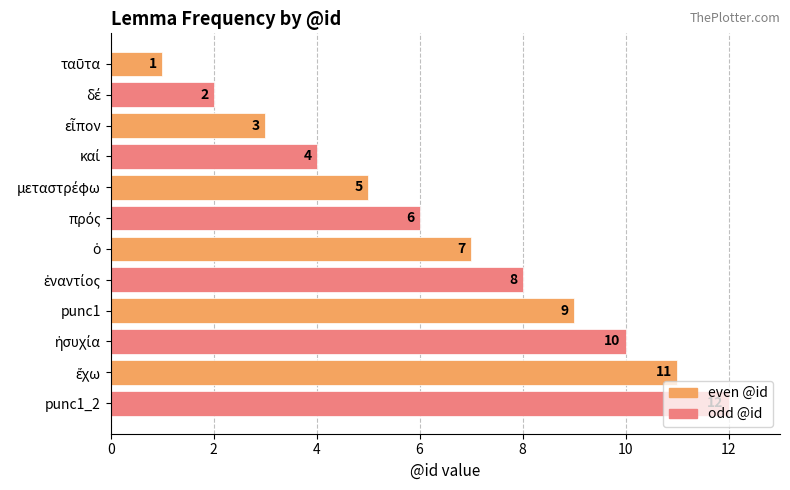

Which category has the highest value across all series?

punc1_2